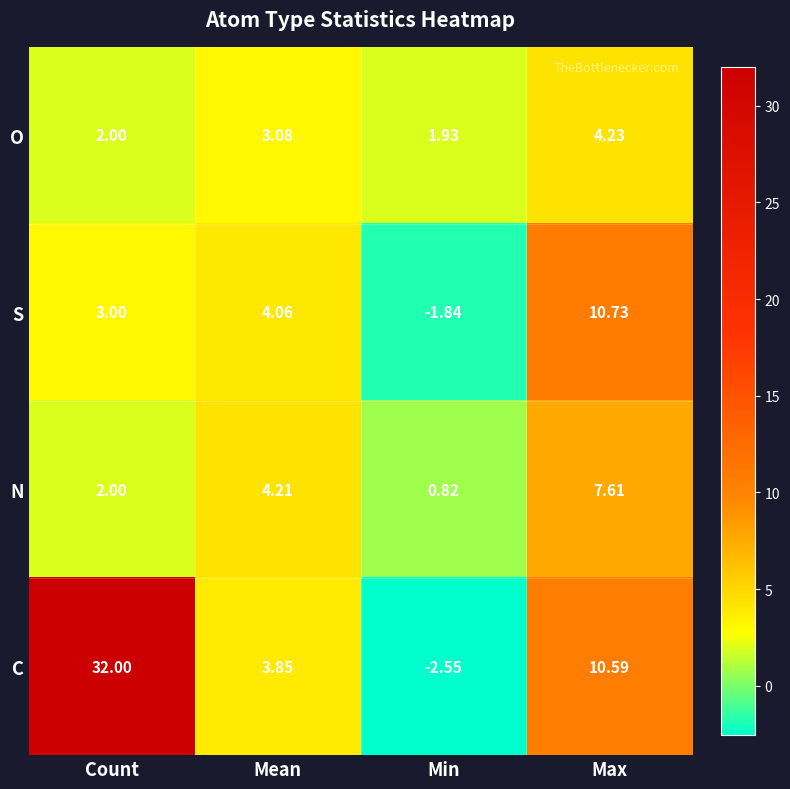

At which category is the sum across all series the highest?

Count